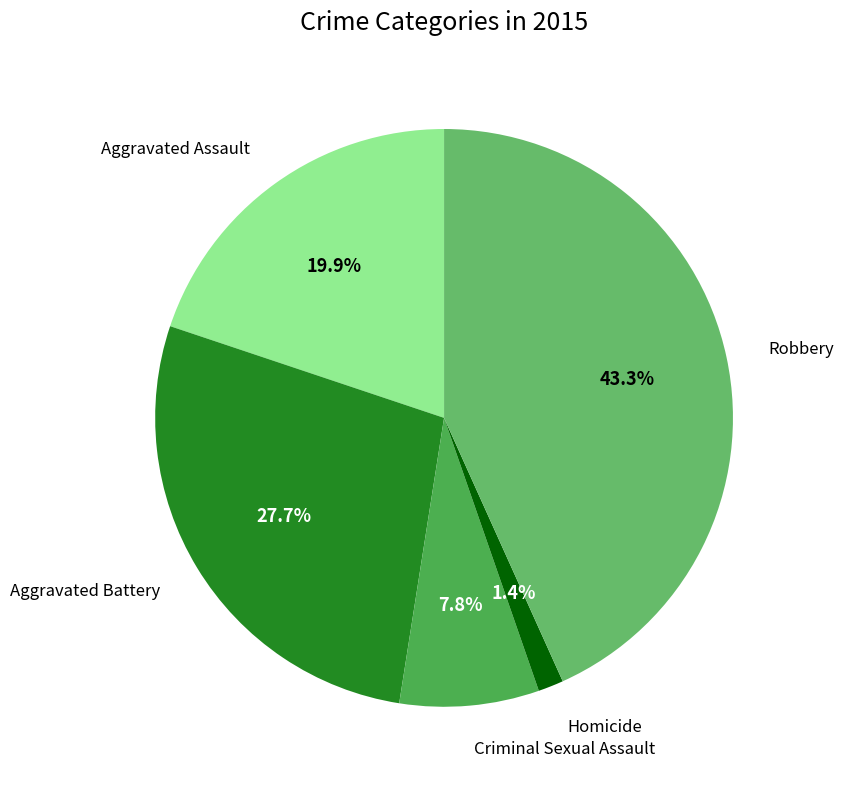

What is the smallest slice in the pie chart?

Homicide